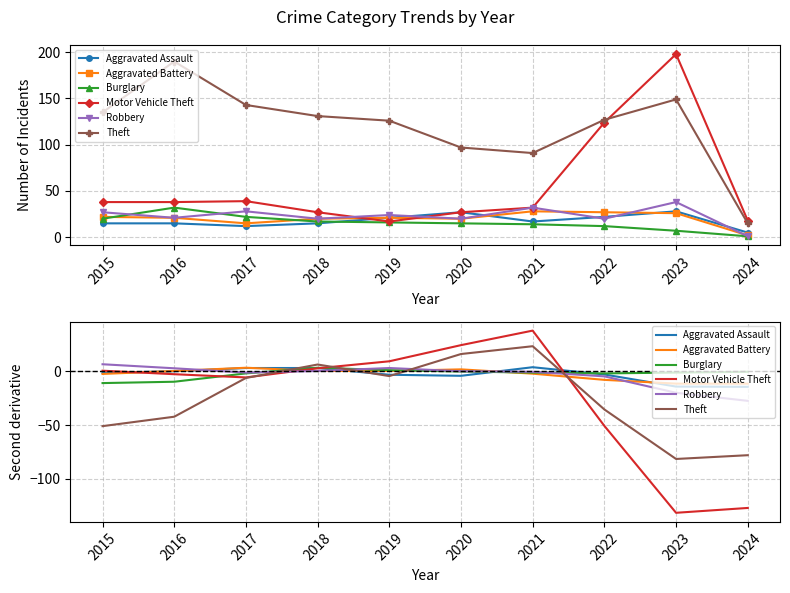

Where is Theft nearest to the value -29?

2022